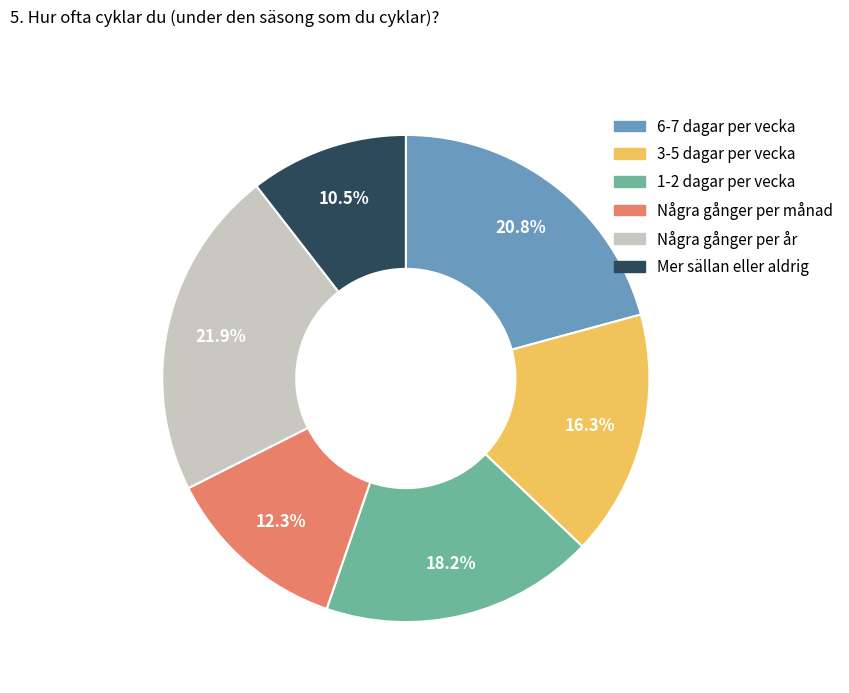

Does any single category account for the majority?

No